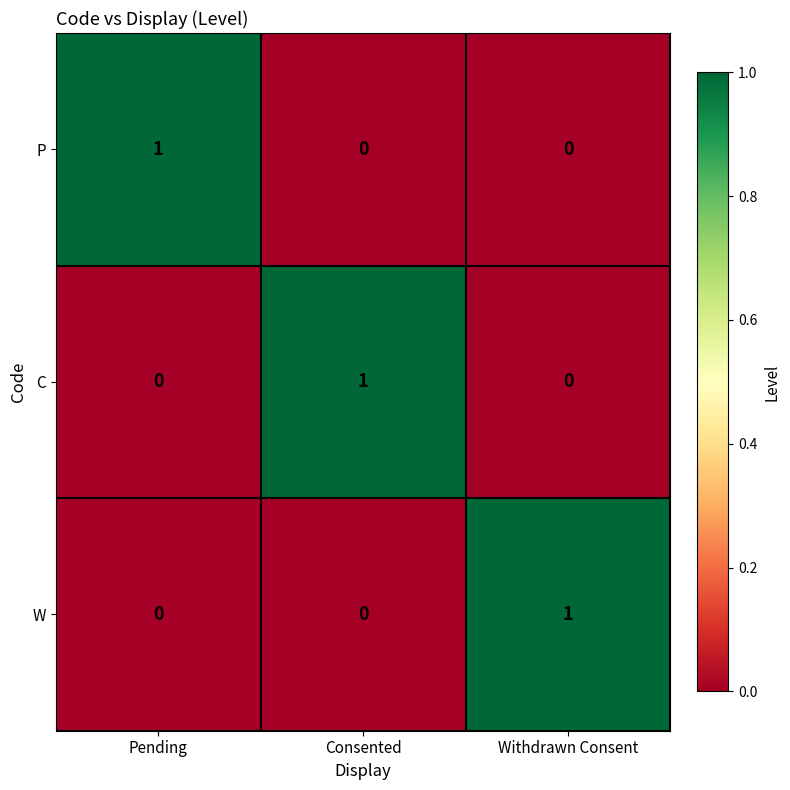

True or false: C has a value of 0 at Pending.

True